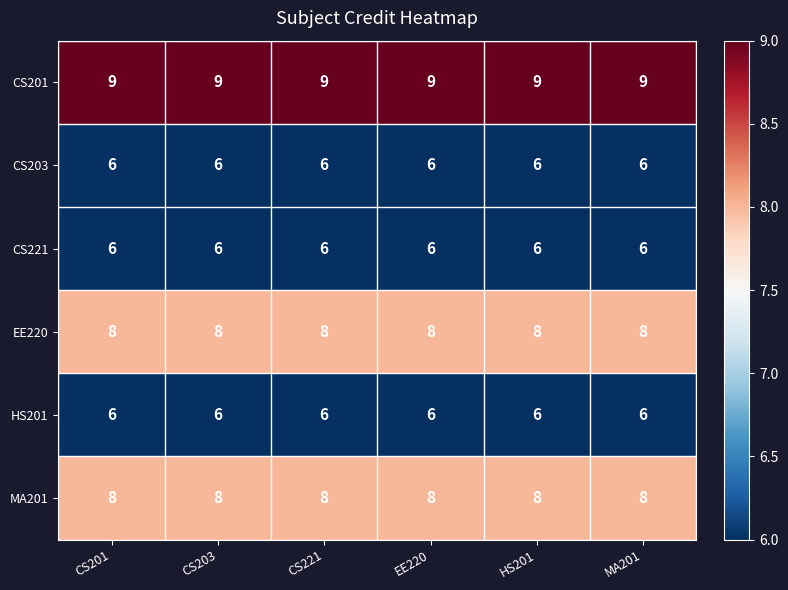

Which series has the largest total across all categories?

CS201